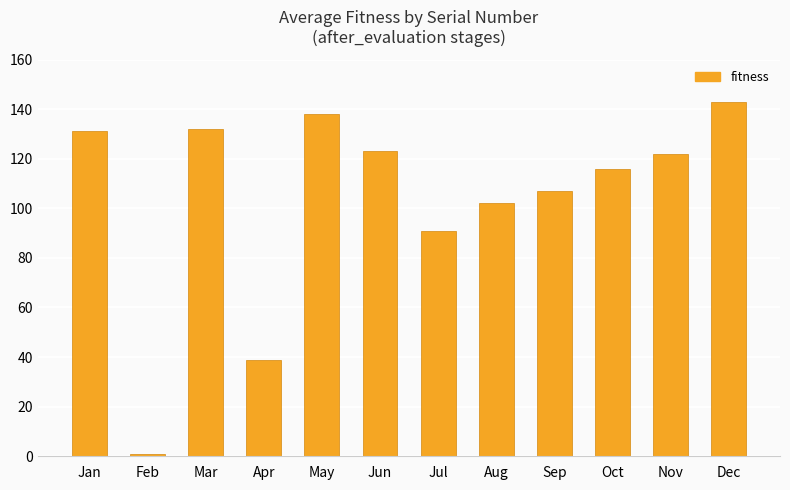

How many data points are less than 122?

6